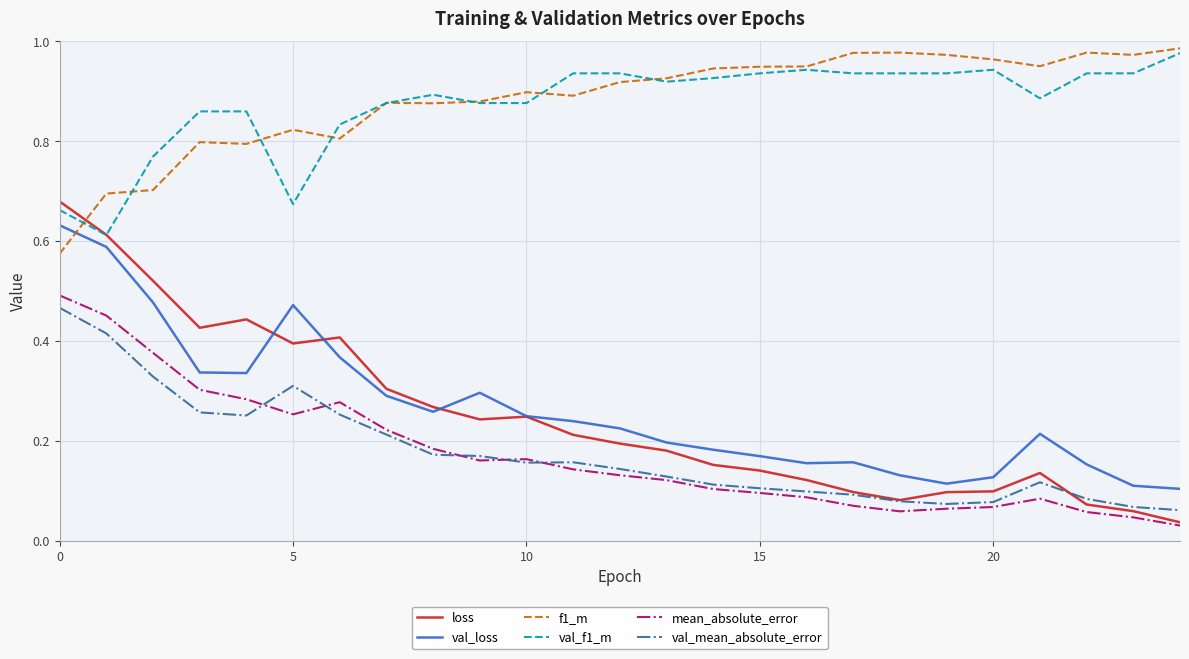

Which series has the largest range (max minus min)?

loss